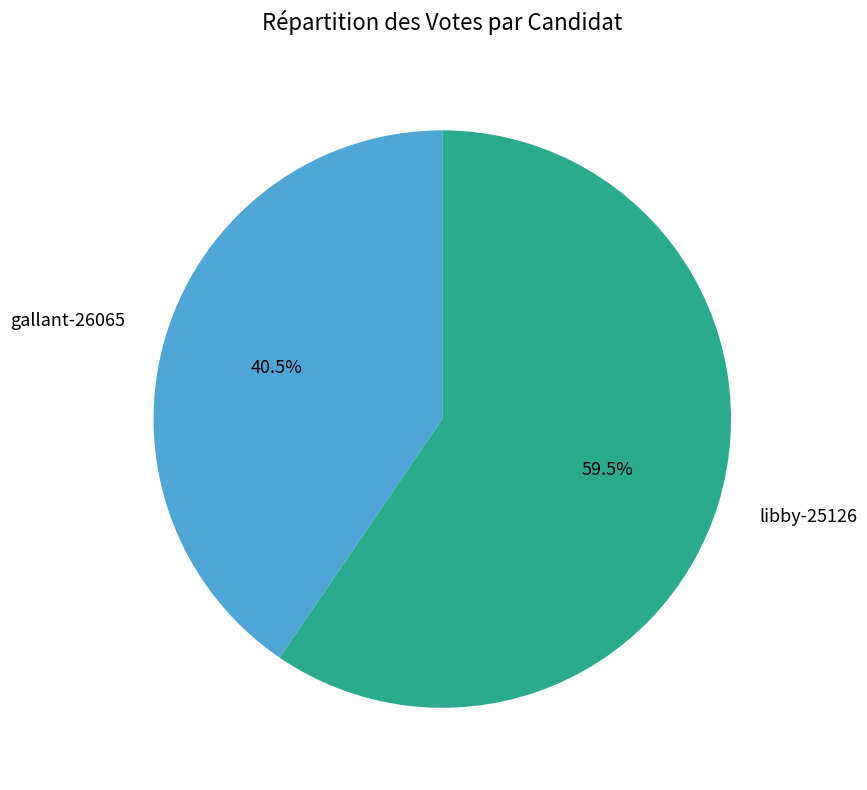

Combined, do gallant-26065 and libby-25126 account for over 50%?

Yes